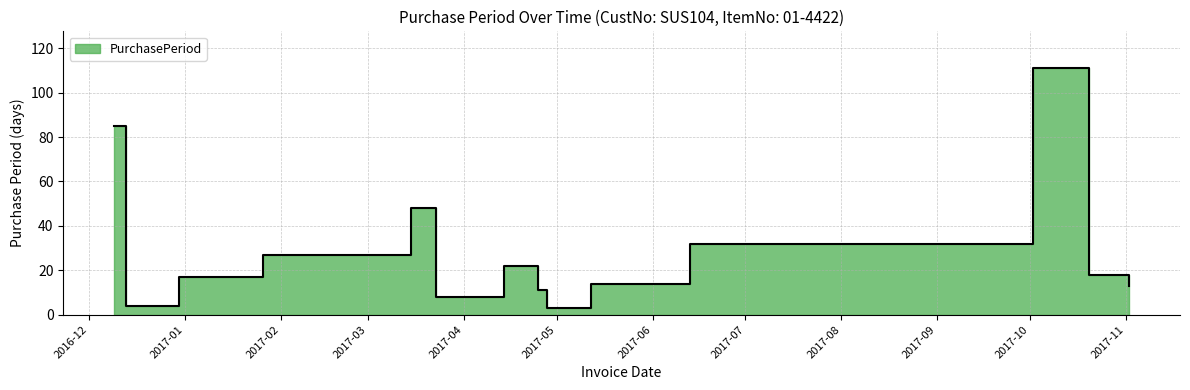

What is the difference between the values at 2017-01-26 and 2017-04-25?

16